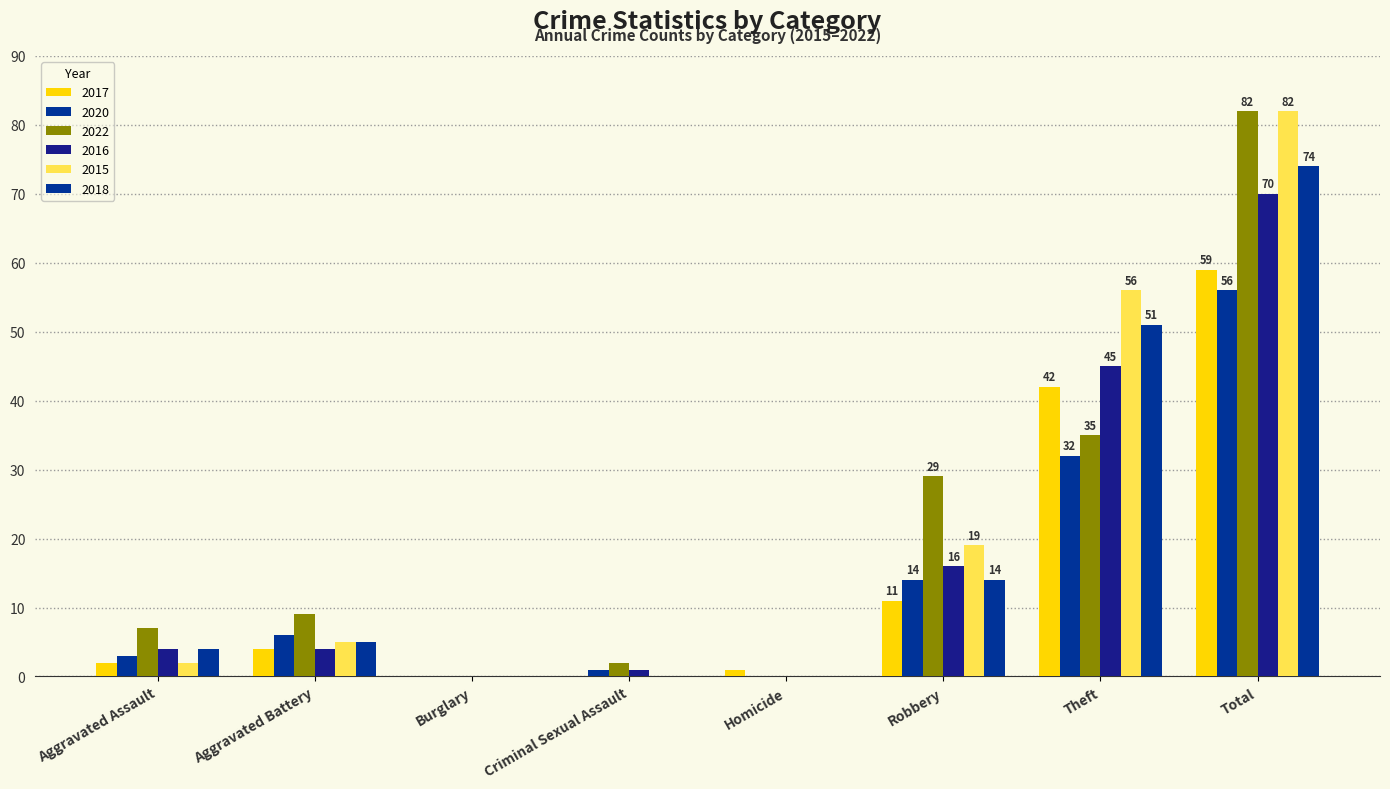

Does the chart contain stacked bars?

No